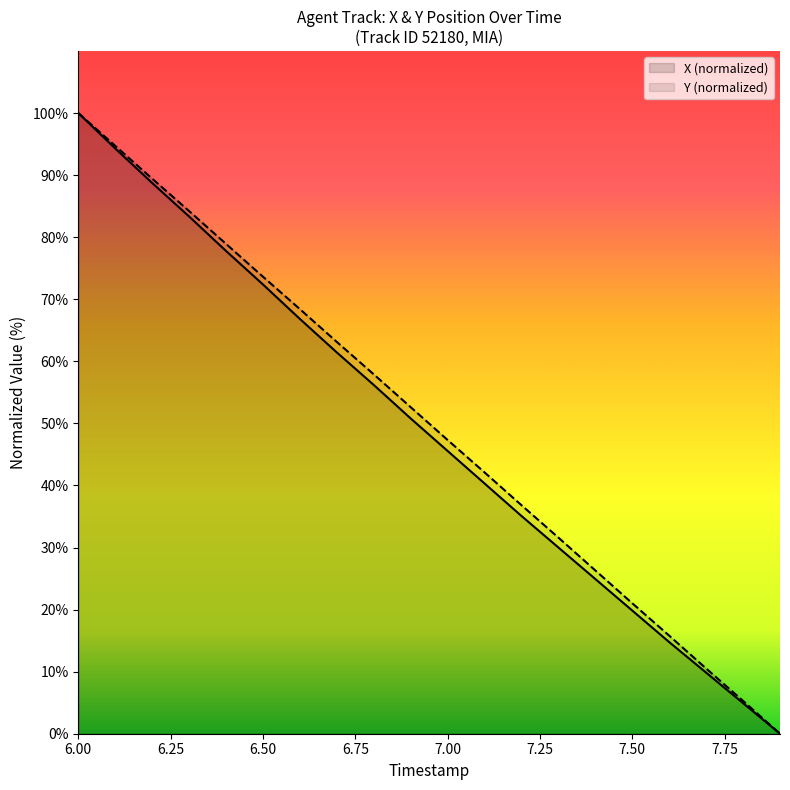

True or false: Y and X cross at least once.

False